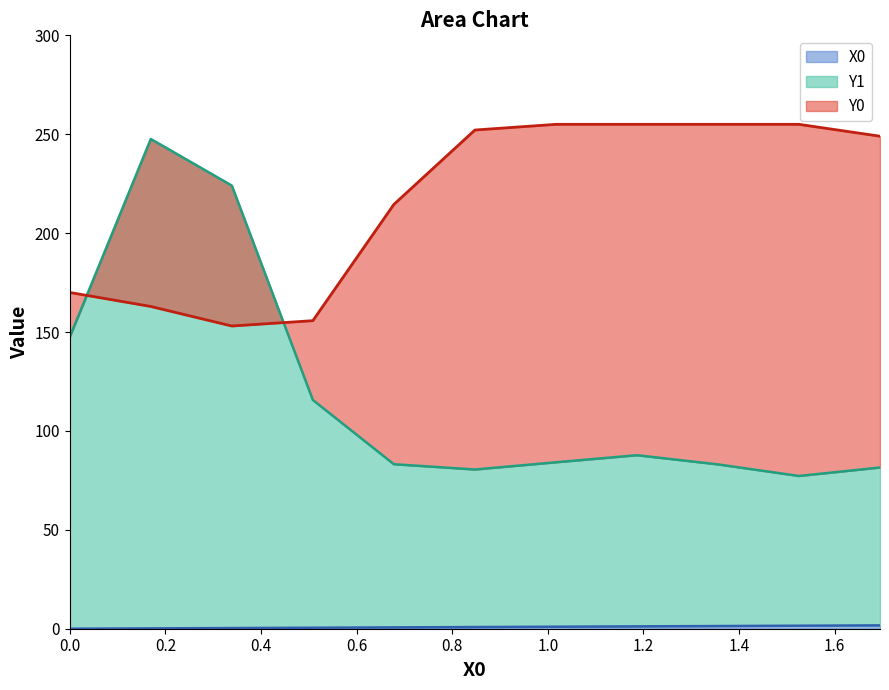

Which series has the largest range (max minus min)?

Y1